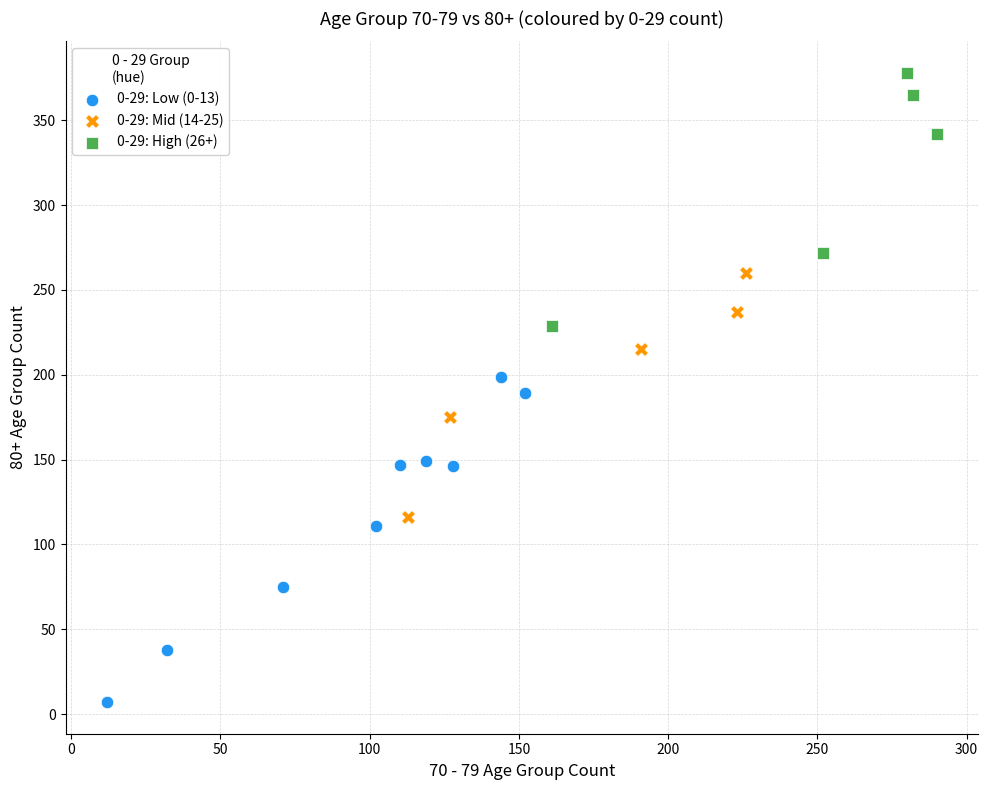

Which series reaches the maximum Y coordinate?

0-29: High (26+)